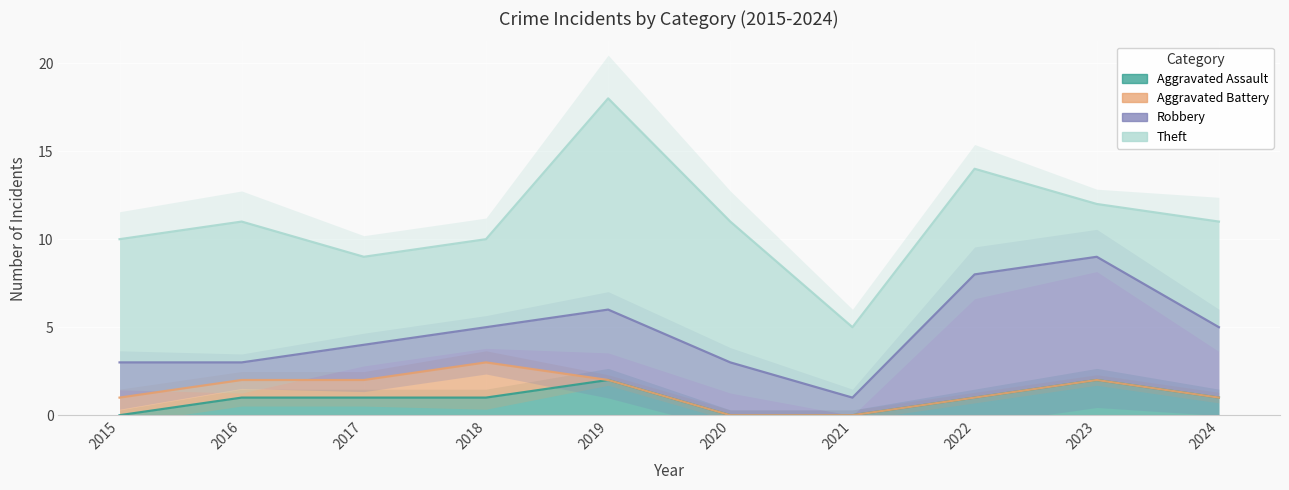

Where do Aggravated Assault and Aggravated Battery first cross each other?

2018 and 2019